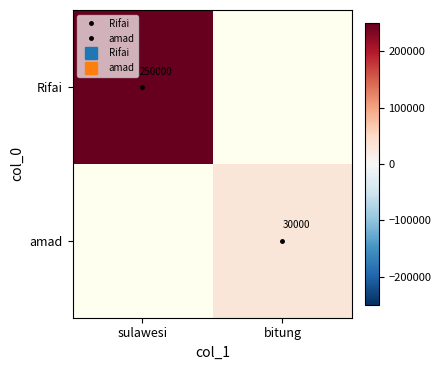

How many distinct data groups are displayed?

2